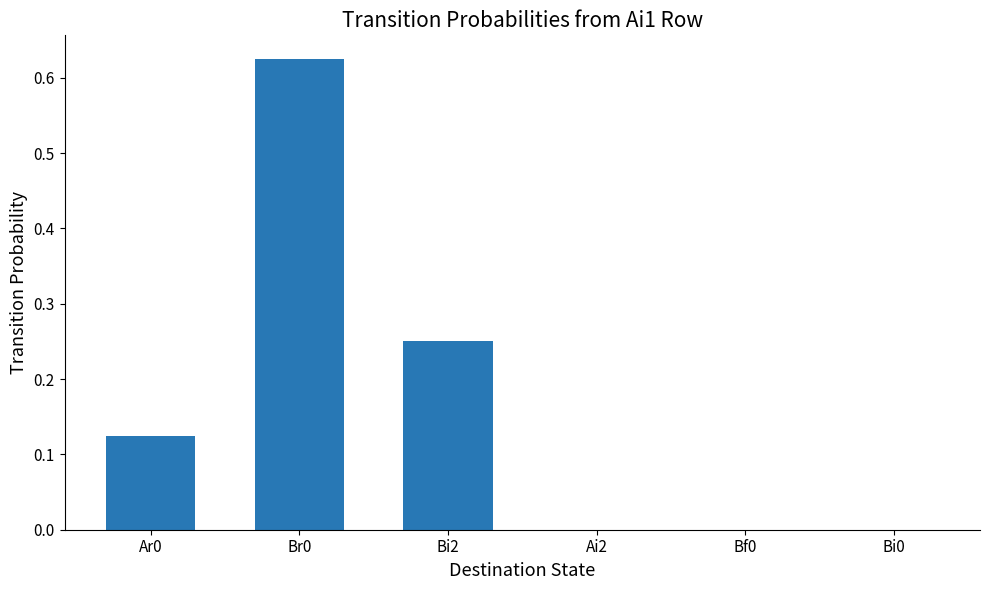

Is it true that the value at Bf0 is 0.0?

True